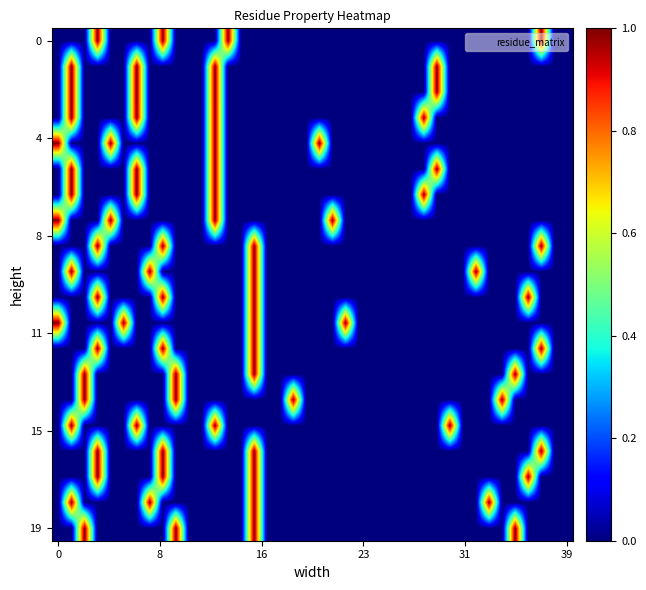

What is the greatest value displayed?

1